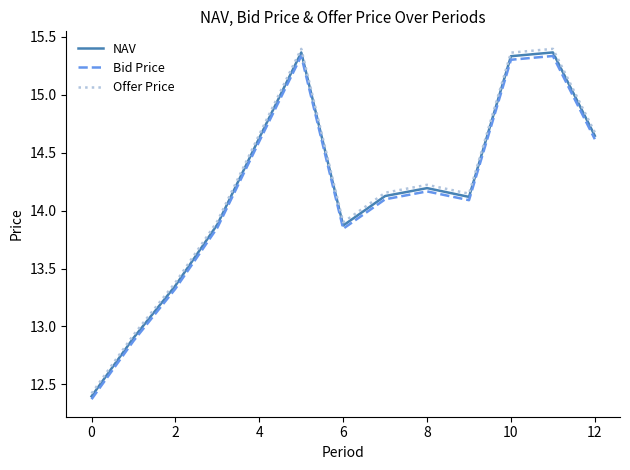

Which series has the widest spread of values?

Offer Price